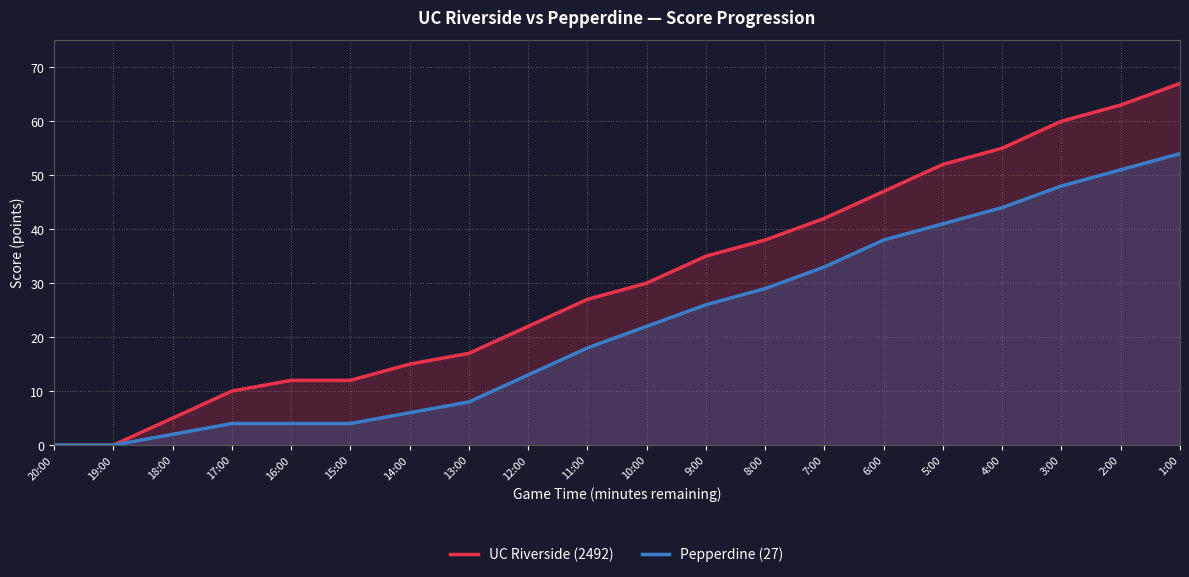

At which label is Pepperdine (27) closest to 27?

9:00